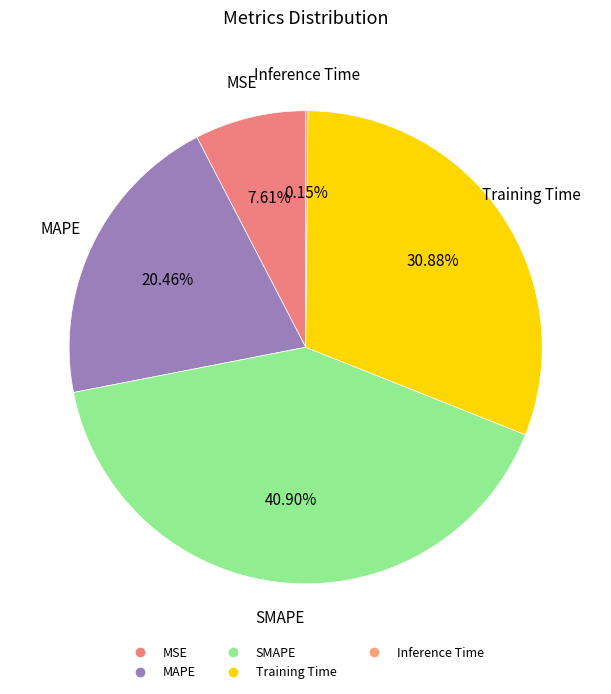

The Training Time slice represents 31% of the pie. True or false?

True